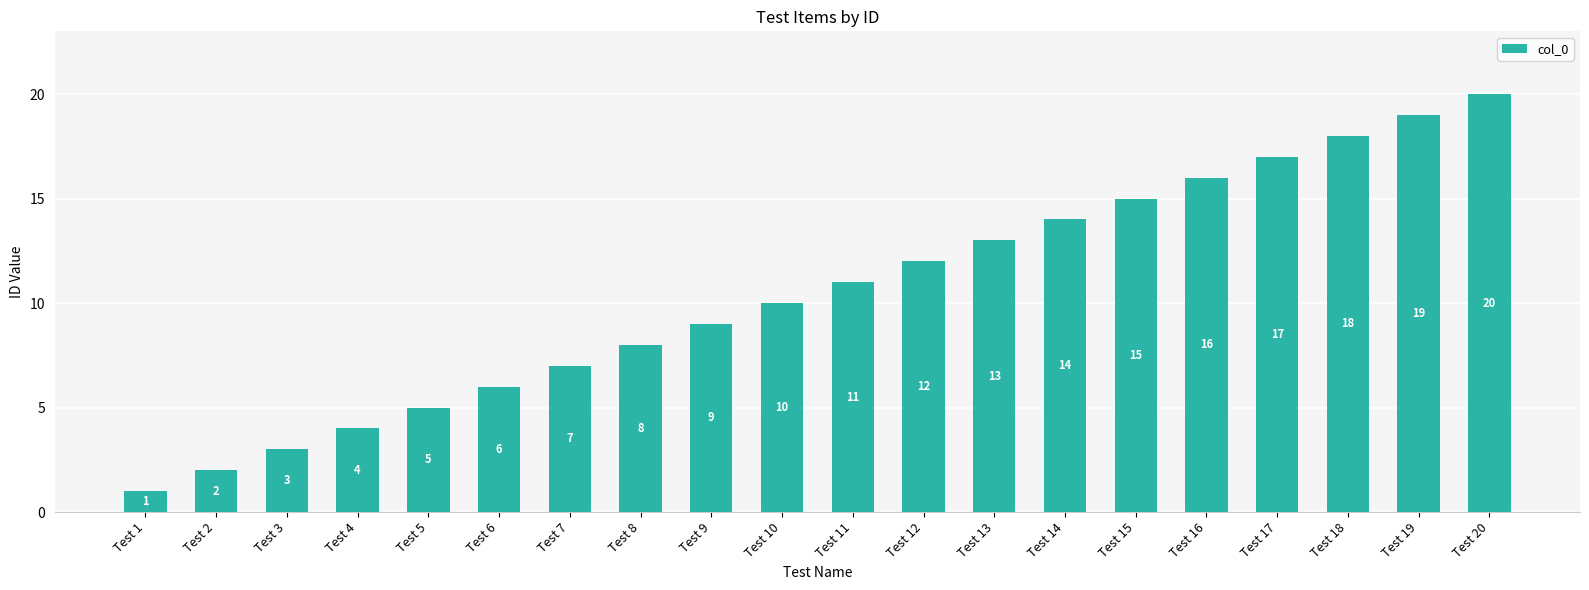

How many data points does each series have?

20